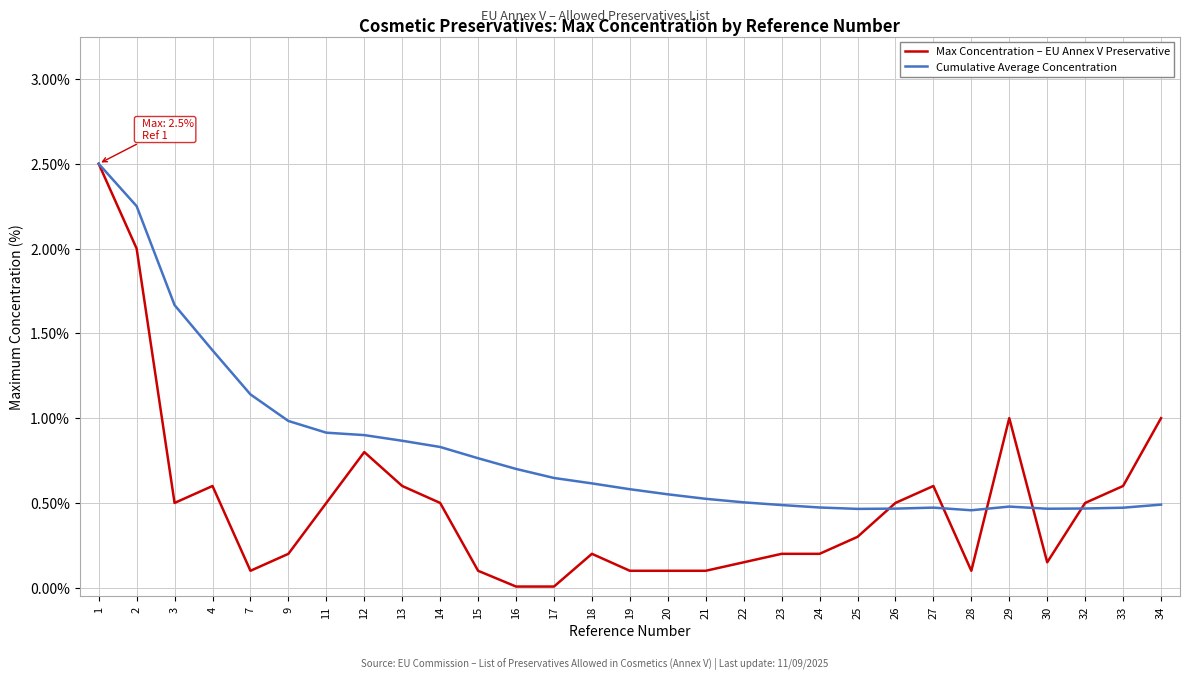

What is the maximum value for Max Concentration – EU Annex V Preservative?

2.5